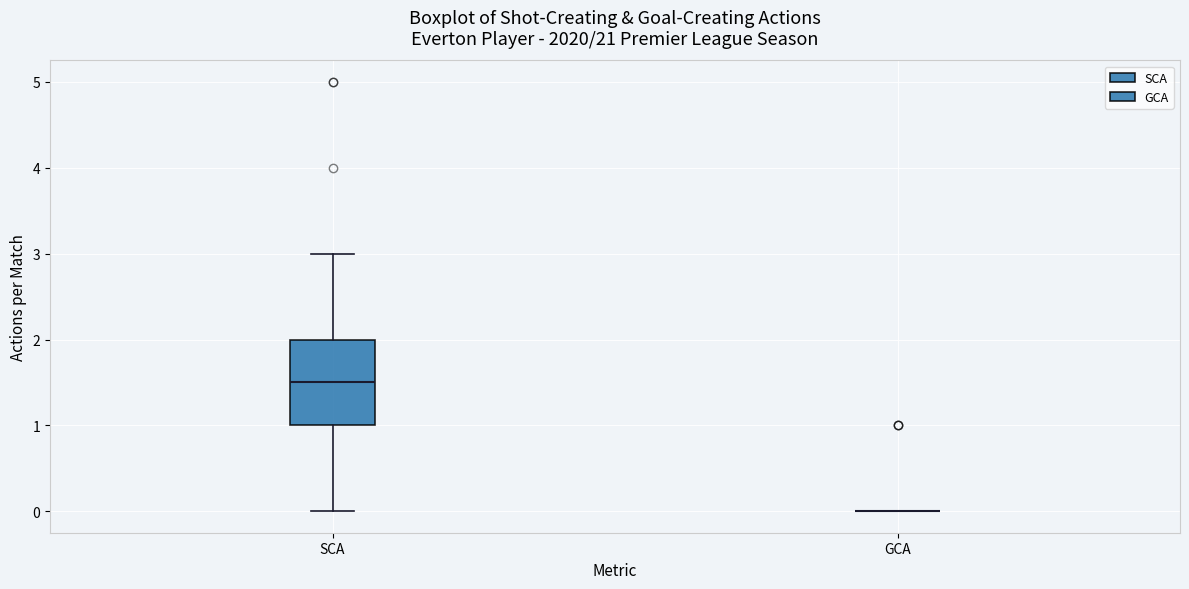

Reading left to right, transcribe this box plot: for each box, give where its median line is, the range the box spans, and where its two whiskers end, as read against the y-axis. The values are not printed on the chart, so give them approximately, as read against the axis.

SCA: median 1.5, box 1.0 to 2.0, whiskers 0.0 to 3.0
GCA: box collapsed to a line at 0.0, whiskers 0.0 to 0.0